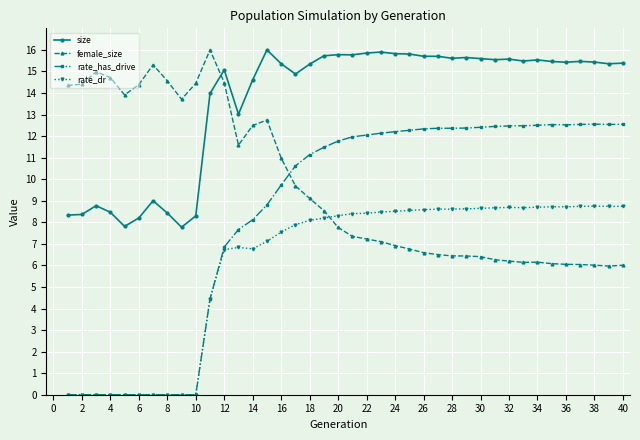

What is the greatest value displayed?

16.0